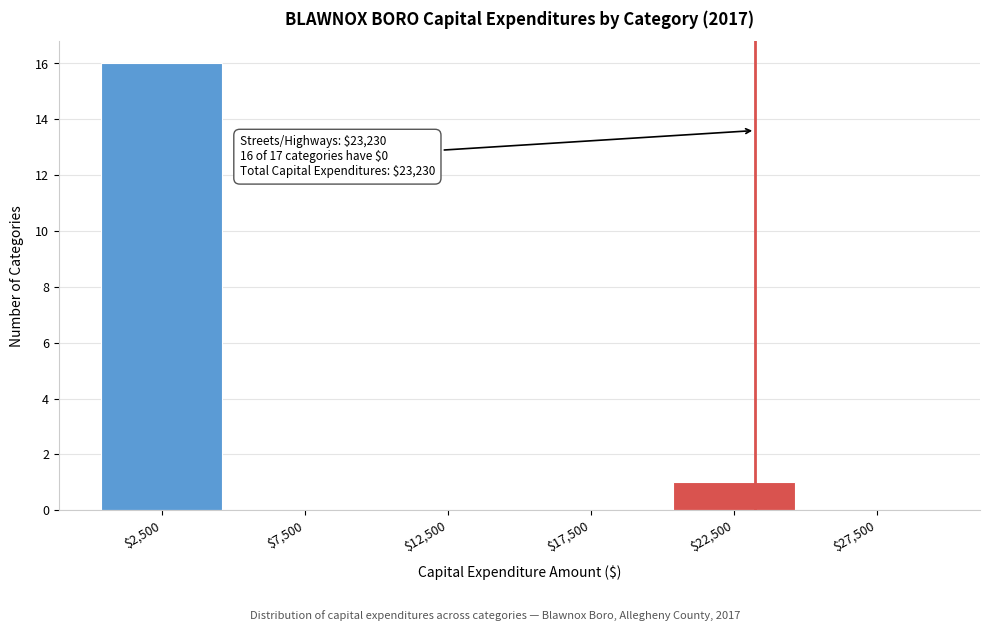

Which range on the x-axis has the tallest bar?

0 to 5000